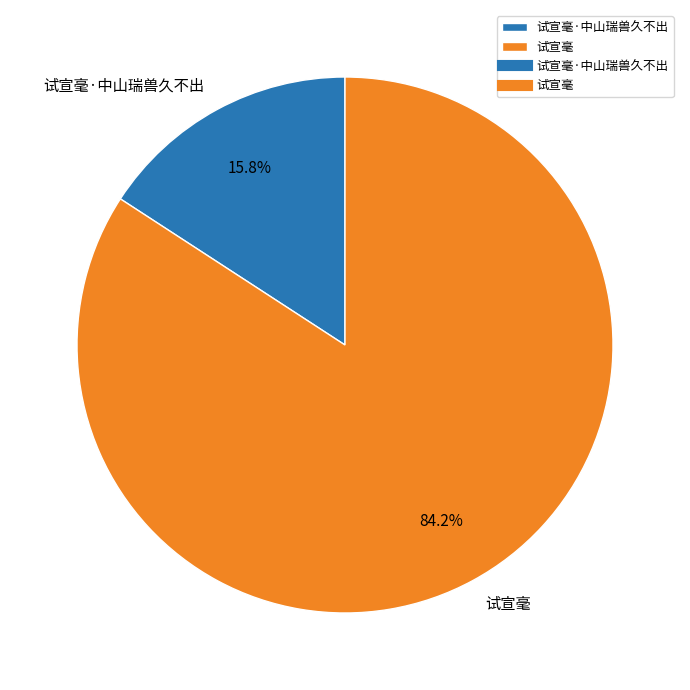

Approximately how many times larger is the value at 试宣毫·中山瑞兽久不出 compared to 试宣毫?

0.2